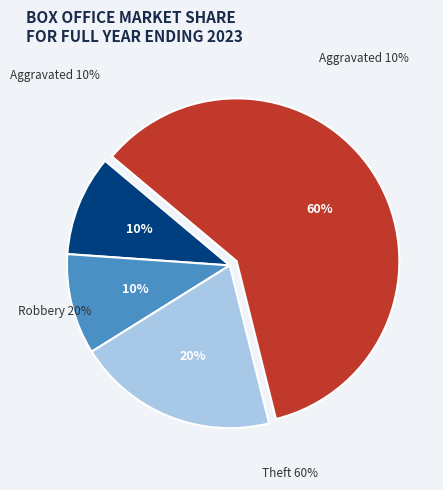

Rank the categories by value from highest to lowest.

Theft, Robbery, Aggravated Assault, Aggravated Battery